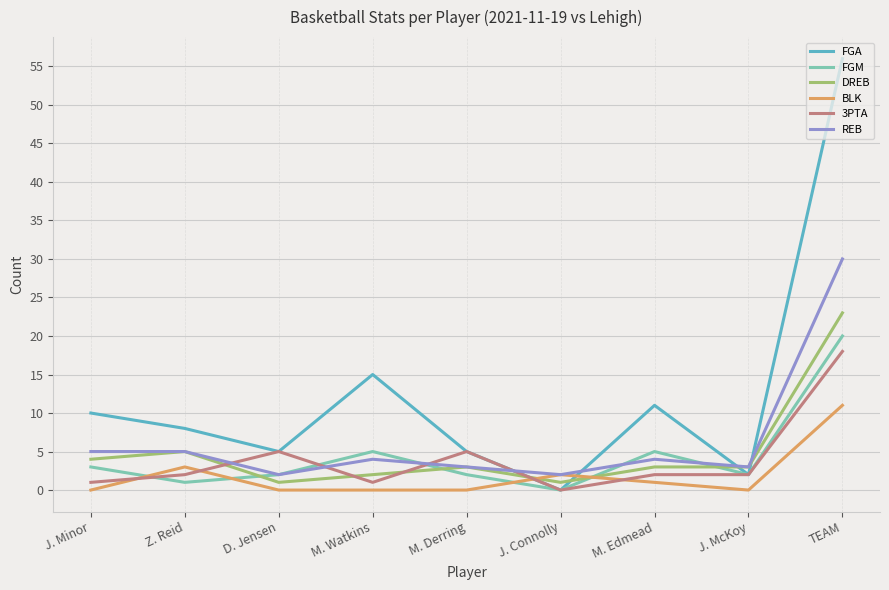

What is the total value across all series at M. Derring?

18